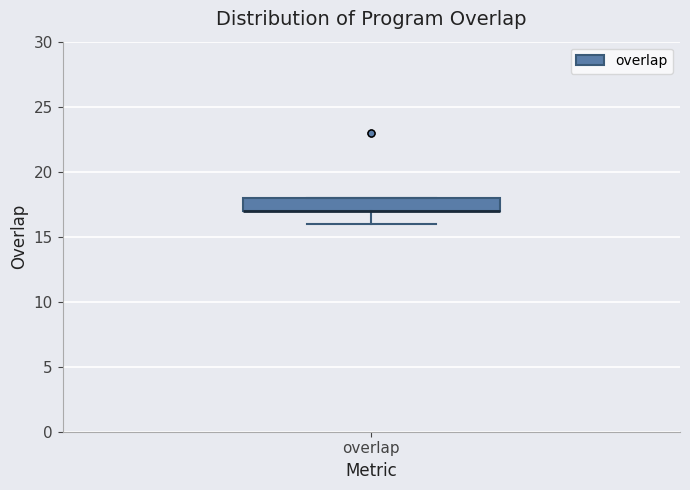

Transcribe this box plot: give where the median line is, the range the box spans, and where the two whiskers end, as read against the y-axis. The values are not printed on the chart, so give them approximately, as read against the axis.

median 17 (drawn on the box's lower edge), box 17 to 18, whiskers 16 to 18